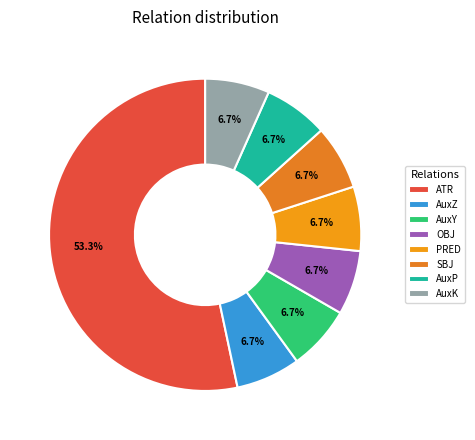

Combined, do AuxP and AuxK account for over 50%?

No